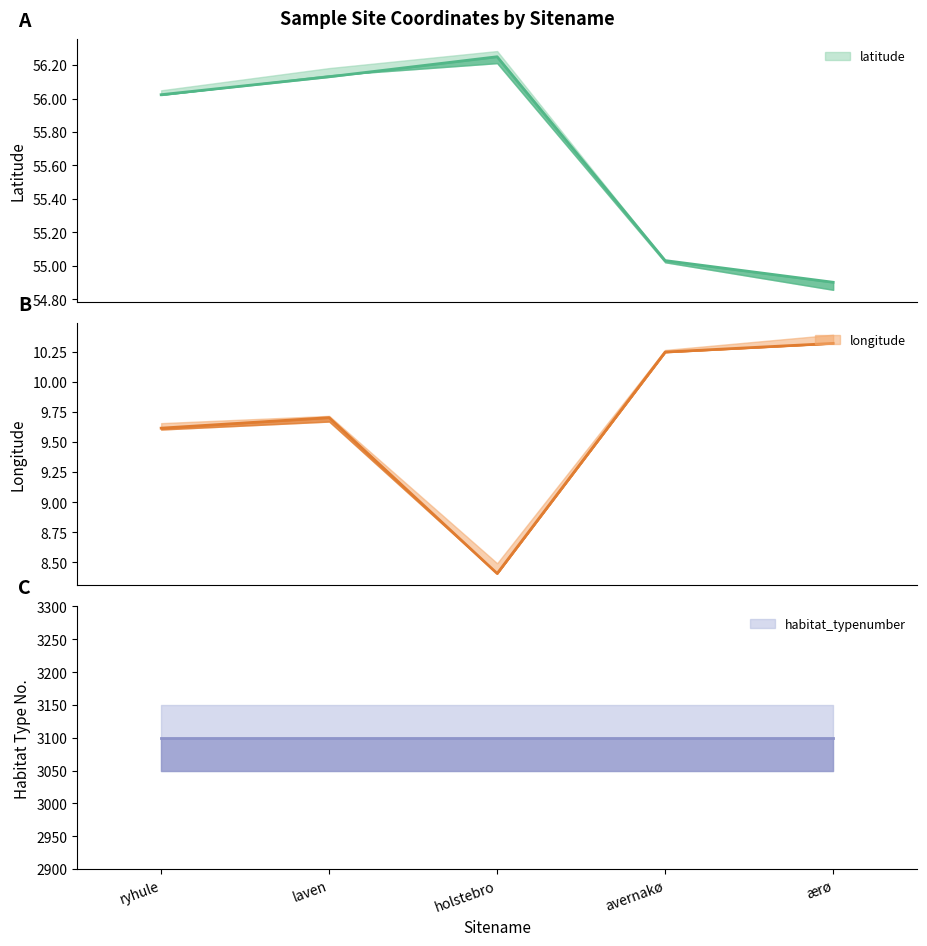

Is the value of longitude at holstebro greater than the value of latitude at laven?

No